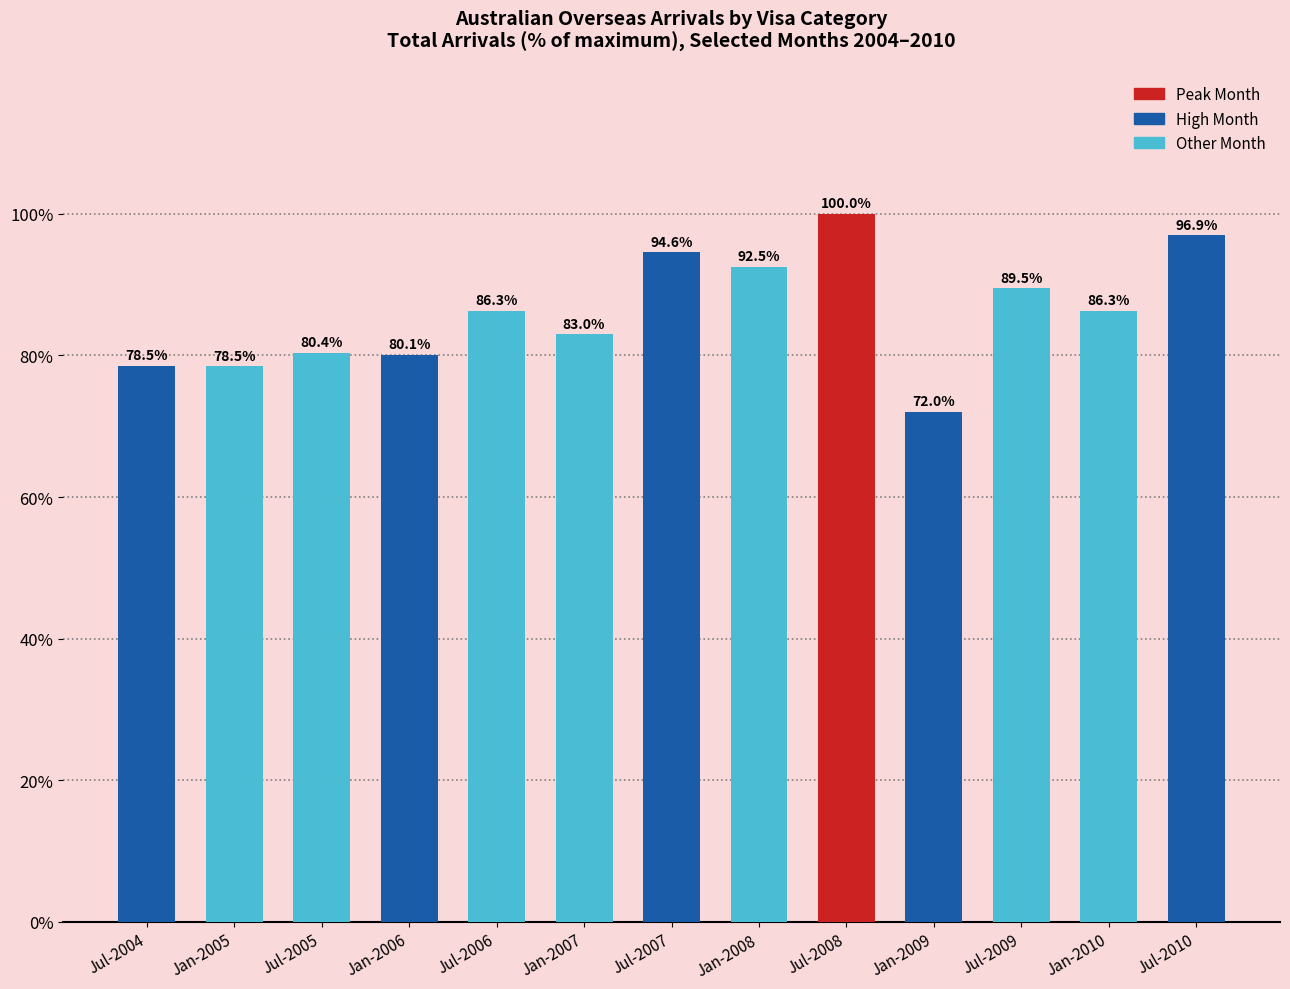

What is the sum of all values?

1118.6